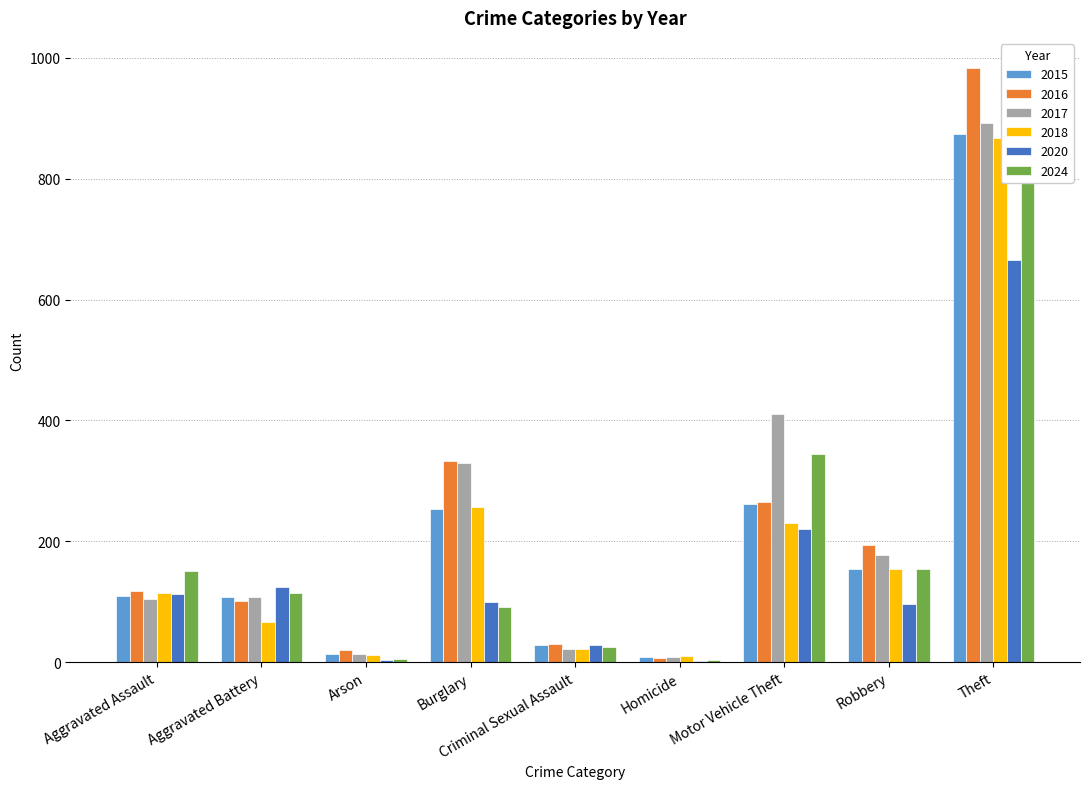

Rank the series by their maximum value, from lowest to highest.

2020, 2018, 2015, 2017, 2016, 2024